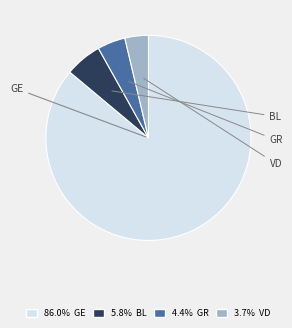

Does any single category account for the majority?

Yes